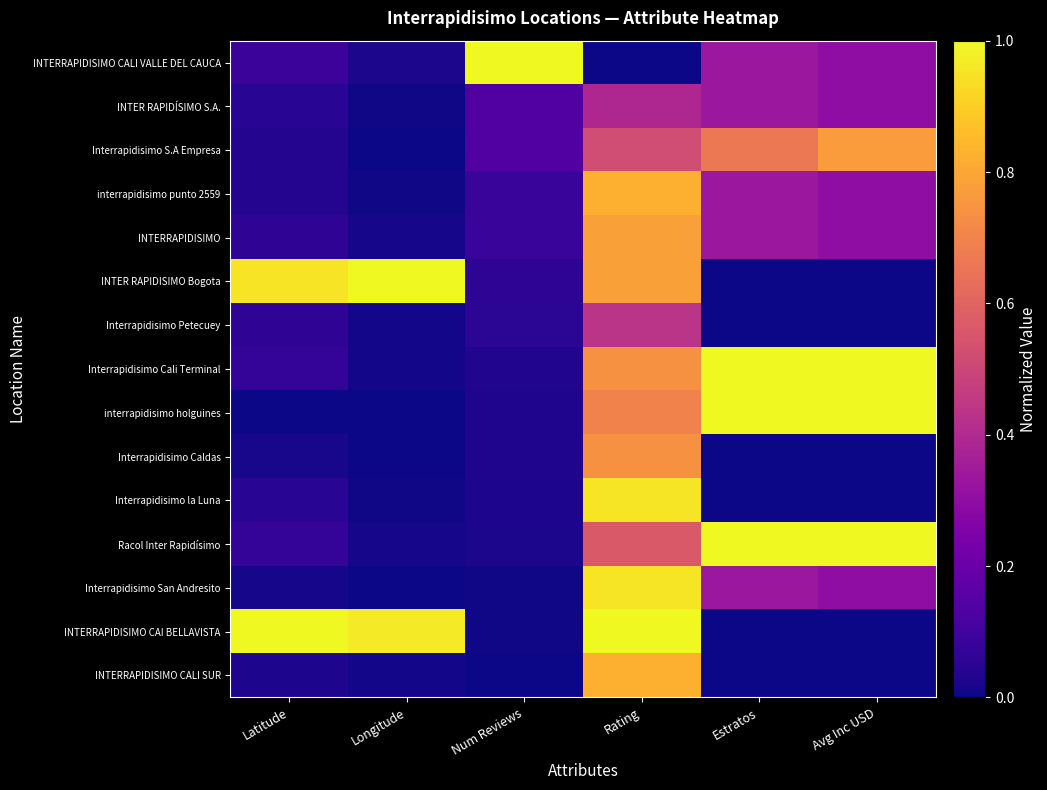

Reading left to right, what are all the values shown in this chart?

INTERRAPIDISIMO CALI VALLE DEL CAUCA: Latitude=0.1	Longitude=0.0	Num Reviews=1.0	Rating=0.0	Estratos=0.3	Avg Inc USD=0.3
INTER RAPIDÍSIMO S.A.: Latitude=0.1	Longitude=0.0	Num Reviews=0.1	Rating=0.4	Estratos=0.3	Avg Inc USD=0.3
Interrapidisimo S.A Empresa: Latitude=0.0	Longitude=0.0	Num Reviews=0.1	Rating=0.5	Estratos=0.7	Avg Inc USD=0.8
interrapidisimo punto 2559: Latitude=0.0	Longitude=0.0	Num Reviews=0.1	Rating=0.8	Estratos=0.3	Avg Inc USD=0.3
INTERRAPIDISIMO: Latitude=0.1	Longitude=0.0	Num Reviews=0.1	Rating=0.8	Estratos=0.3	Avg Inc USD=0.3
INTER RAPIDISIMO Bogota: Latitude=1.0	Longitude=1.0	Num Reviews=0.1	Rating=0.8	Estratos=0.0	Avg Inc USD=0.0
Interrapidisimo Petecuey: Latitude=0.1	Longitude=0.0	Num Reviews=0.1	Rating=0.4	Estratos=0.0	Avg Inc USD=0.0
Interrapidisimo Cali Terminal: Latitude=0.1	Longitude=0.0	Num Reviews=0.0	Rating=0.7	Estratos=1.0	Avg Inc USD=1.0
interrapidisimo holguines: Latitude=0.0	Longitude=0.0	Num Reviews=0.0	Rating=0.7	Estratos=1.0	Avg Inc USD=1.0
Interrapidisimo Caldas: Latitude=0.0	Longitude=0.0	Num Reviews=0.0	Rating=0.7	Estratos=0.0	Avg Inc USD=0.0
Interrapidisimo la Luna: Latitude=0.0	Longitude=0.0	Num Reviews=0.0	Rating=1.0	Estratos=0.0	Avg Inc USD=0.0
Racol Inter Rapidísimo: Latitude=0.1	Longitude=0.0	Num Reviews=0.0	Rating=0.6	Estratos=1.0	Avg Inc USD=1.0
Interrapidisimo San Andresito: Latitude=0.0	Longitude=0.0	Num Reviews=0.0	Rating=1.0	Estratos=0.3	Avg Inc USD=0.3
INTERRAPIDISIMO CAI BELLAVISTA: Latitude=1.0	Longitude=1.0	Num Reviews=0.0	Rating=1.0	Estratos=0.0	Avg Inc USD=0.0
INTERRAPIDISIMO CALI SUR: Latitude=0.0	Longitude=0.0	Num Reviews=0.0	Rating=0.8	Estratos=0.0	Avg Inc USD=0.0